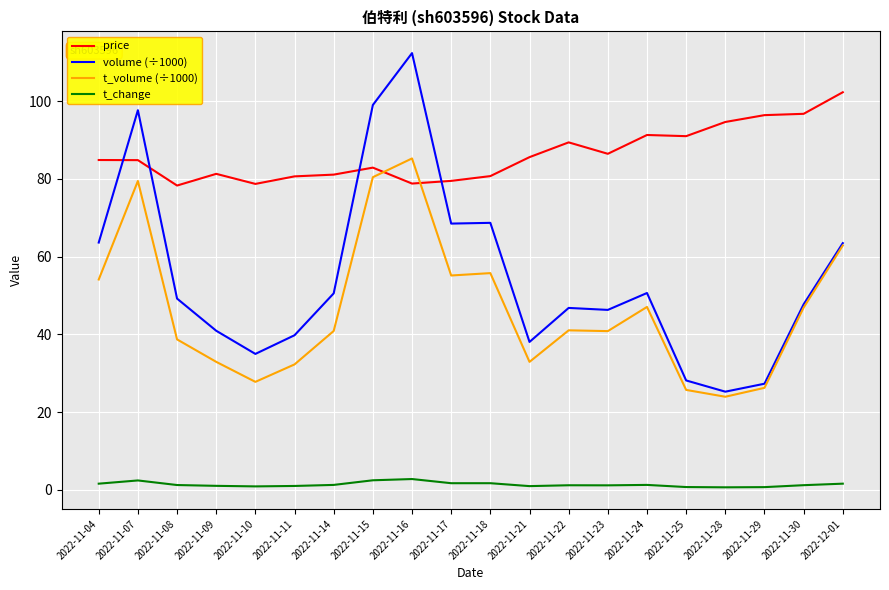

What is the maximum value for t_volume (÷1000)?

85.3